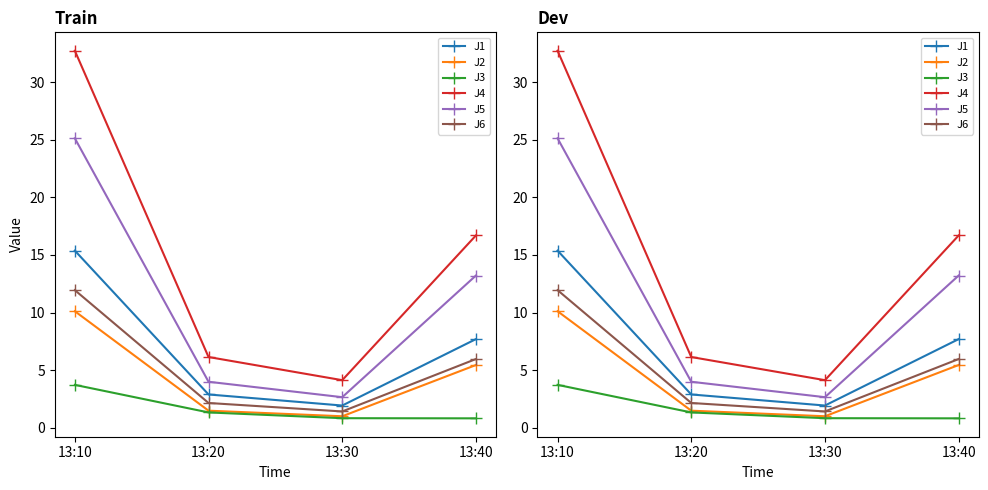

Which category has the highest value in the J1 series?

13:10